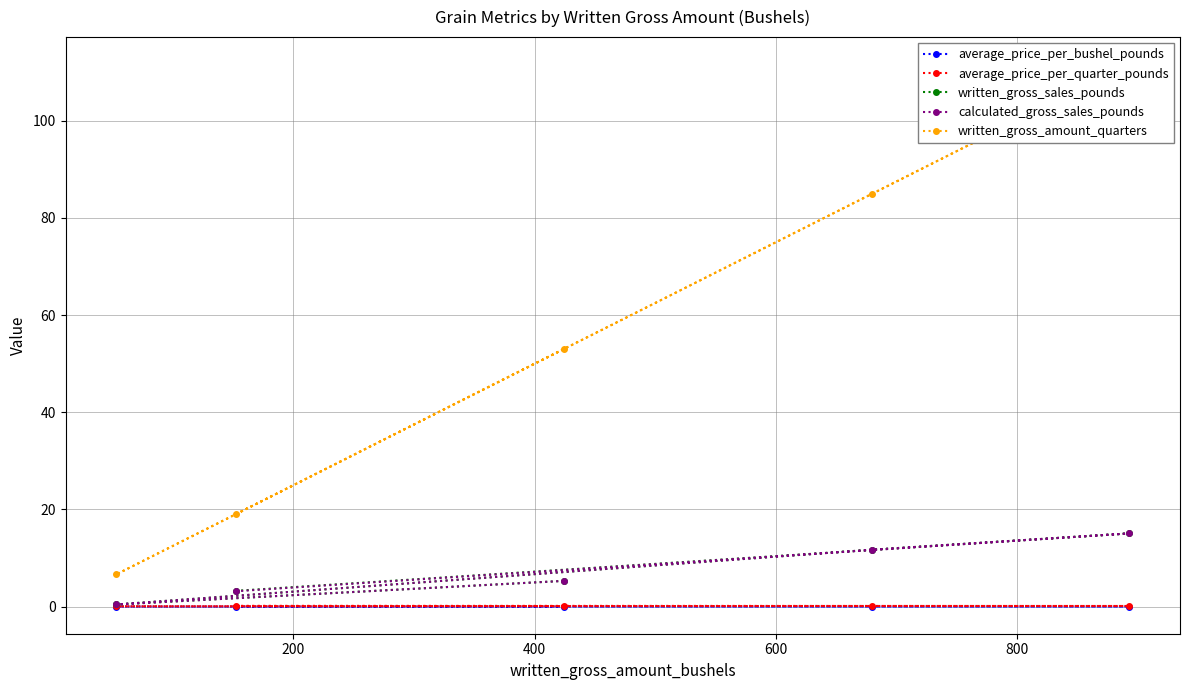

Rank the series by their maximum value, from lowest to highest.

average_price_per_bushel_pounds, average_price_per_quarter_pounds, written_gross_sales_pounds, calculated_gross_sales_pounds, written_gross_amount_quarters